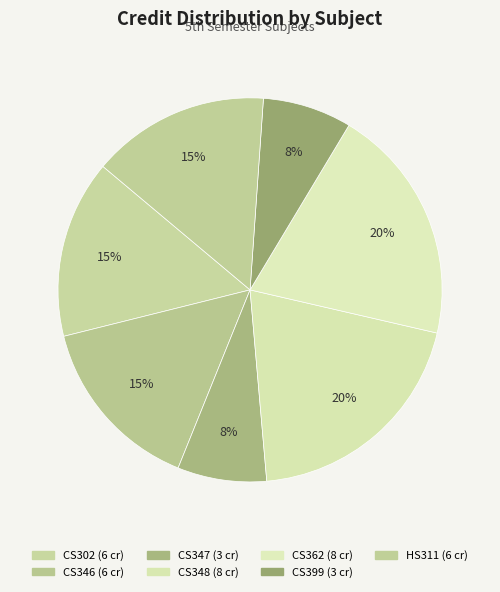

To the nearest percent, what percentage of the pie is CS348?

20%